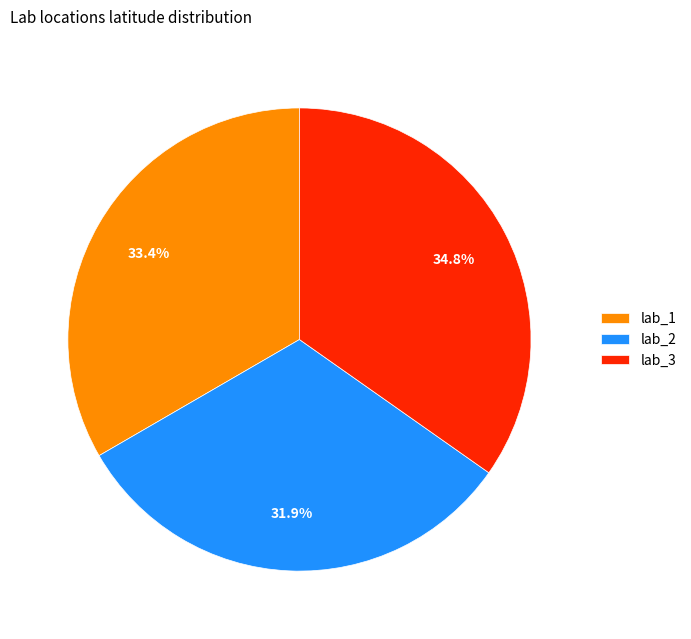

The lab_2 slice represents 32% of the pie. True or false?

True